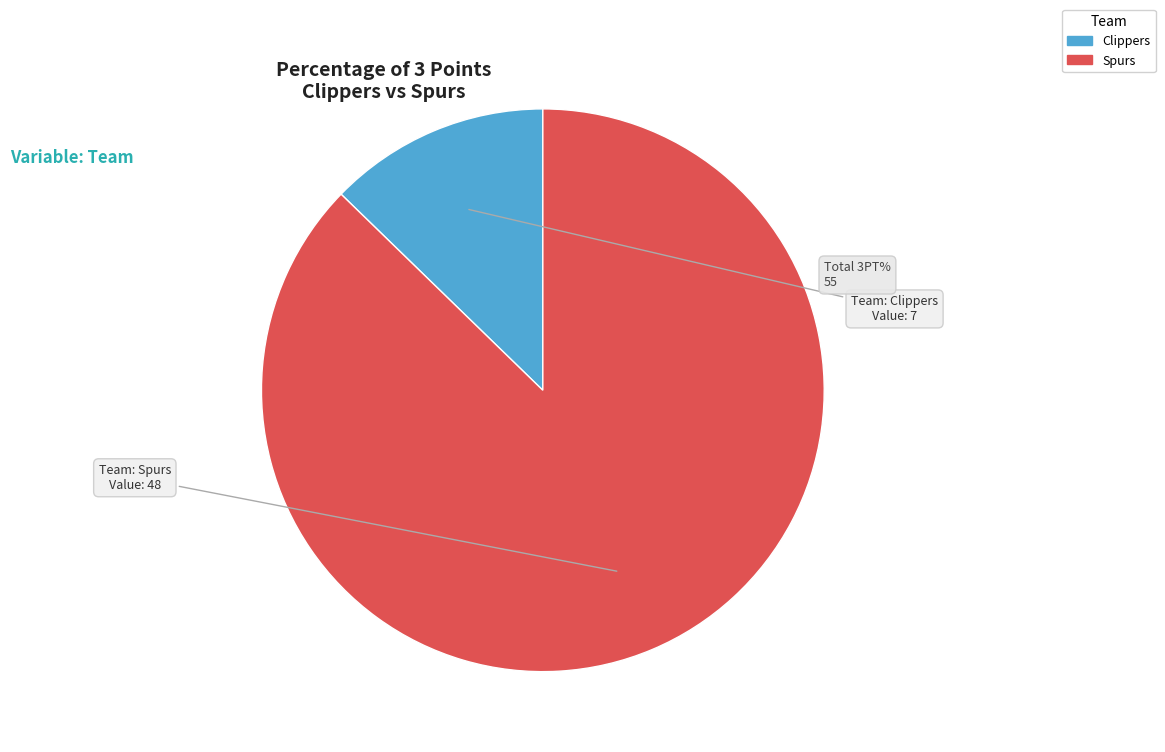

How many segments does this pie chart have?

2